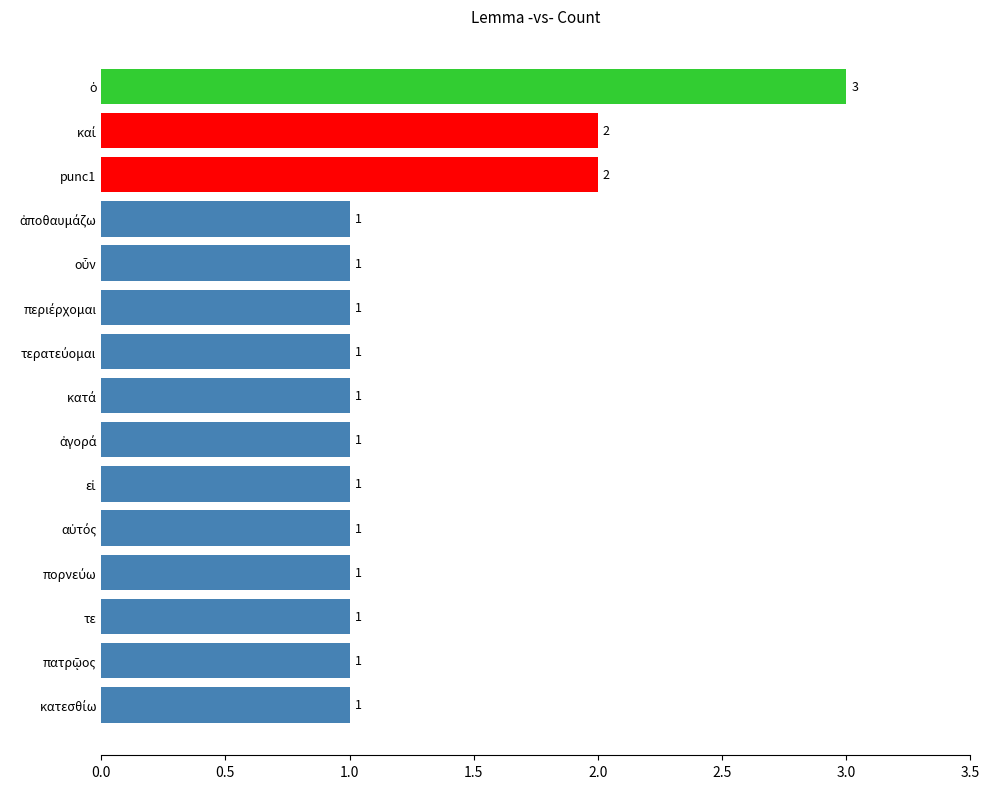

Are the bars grouped side by side (vs. stacked)?

No